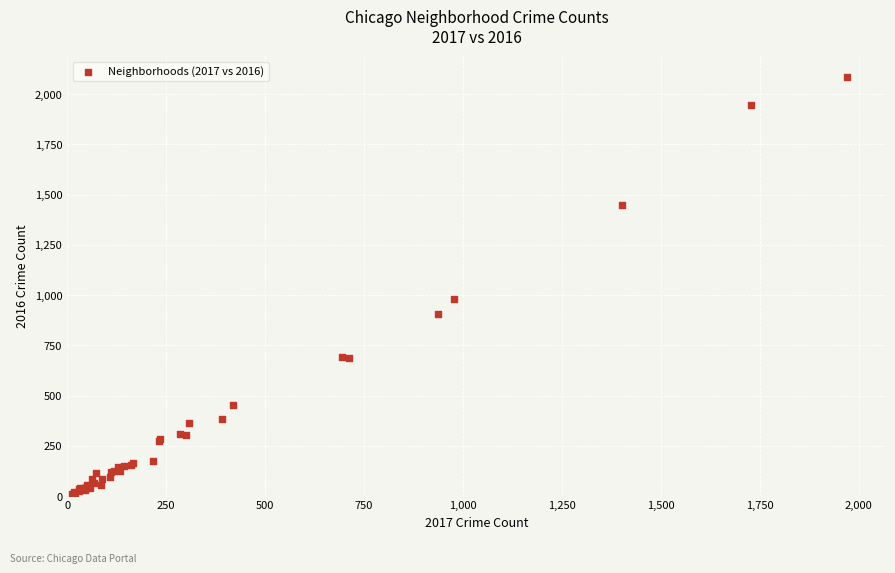

What Y value in the scatter plot is closest to 1048?

983